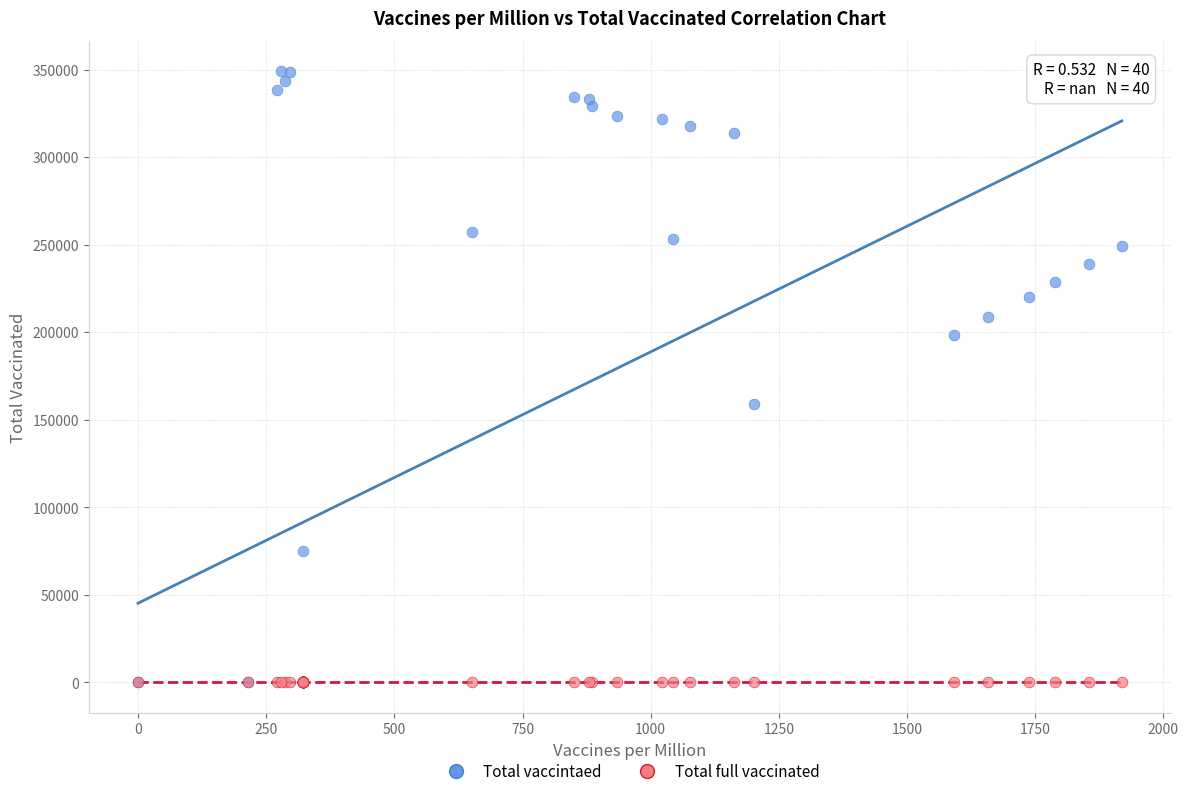

Across all series, what Y value is closest to 174463?

158898